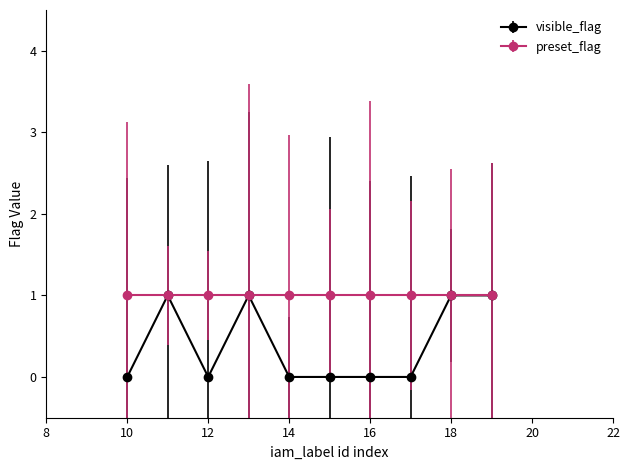

What is the average value of the preset_flag series?

1